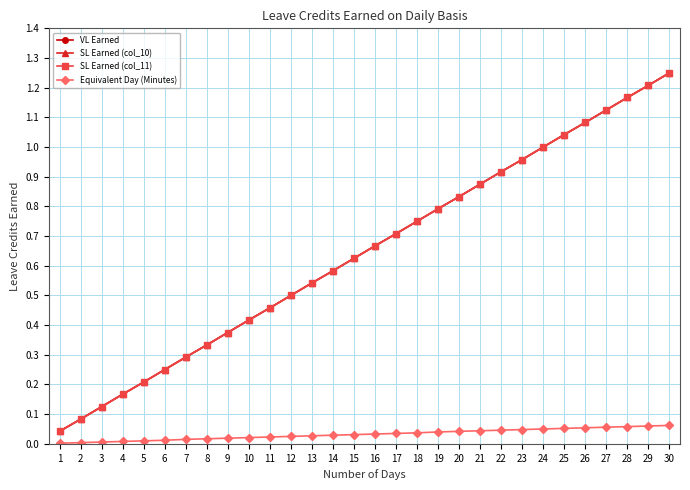

True or false: SL Earned (col_11) and SL Earned (col_10) cross at least once.

False